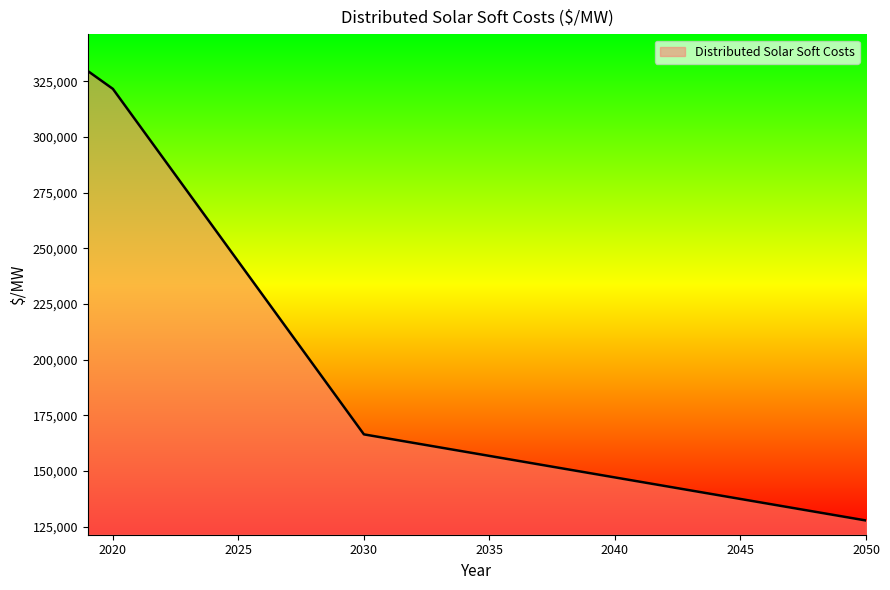

What is the minimum value shown in the chart?

127801